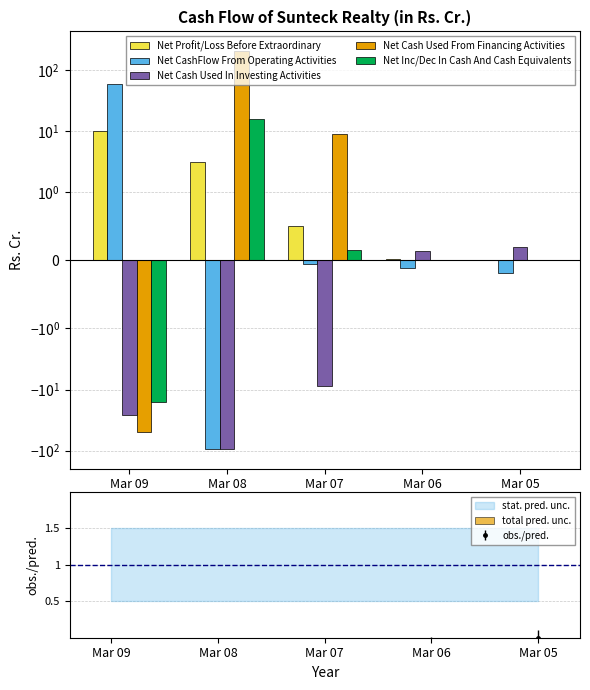

What is the spread (max minus min) of values at Mar 09?

108.5